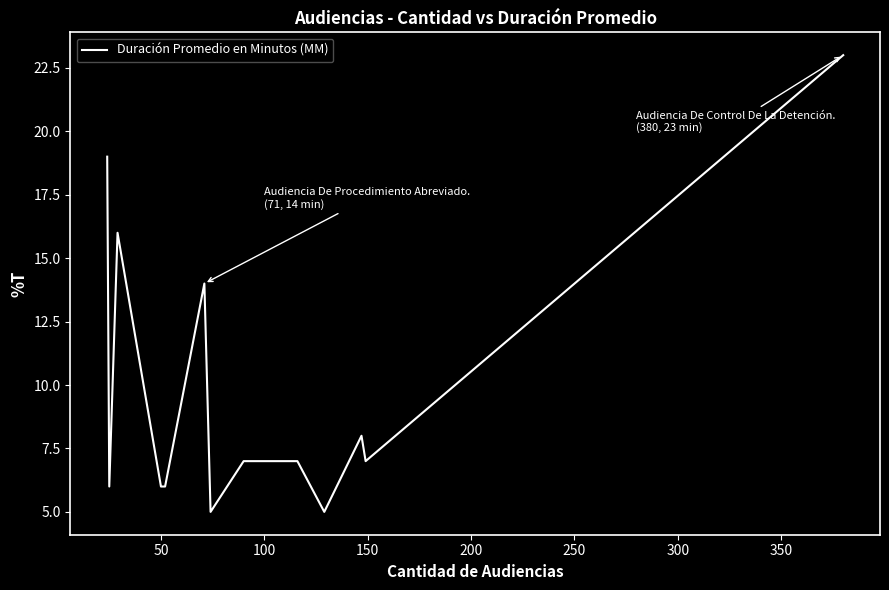

What is the maximum value shown in the chart?

23